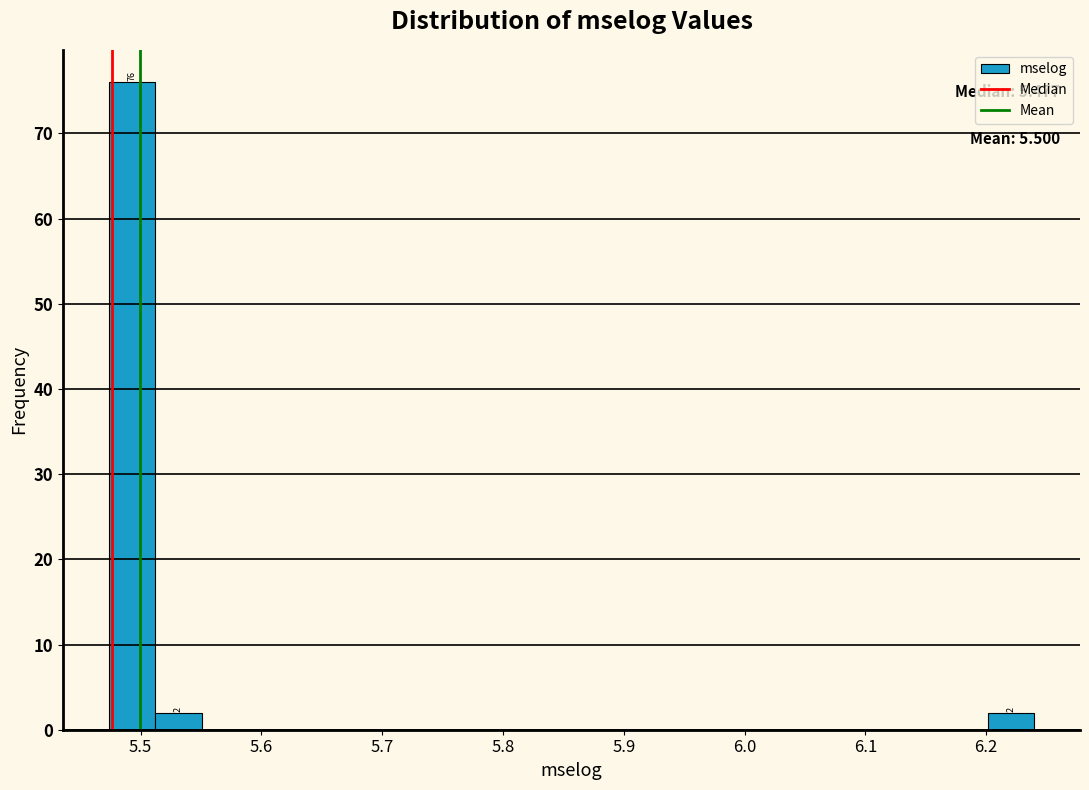

Around what value on the x-axis is the tallest bar? Give the approximate position of its centre, as read against the axis.

5.49